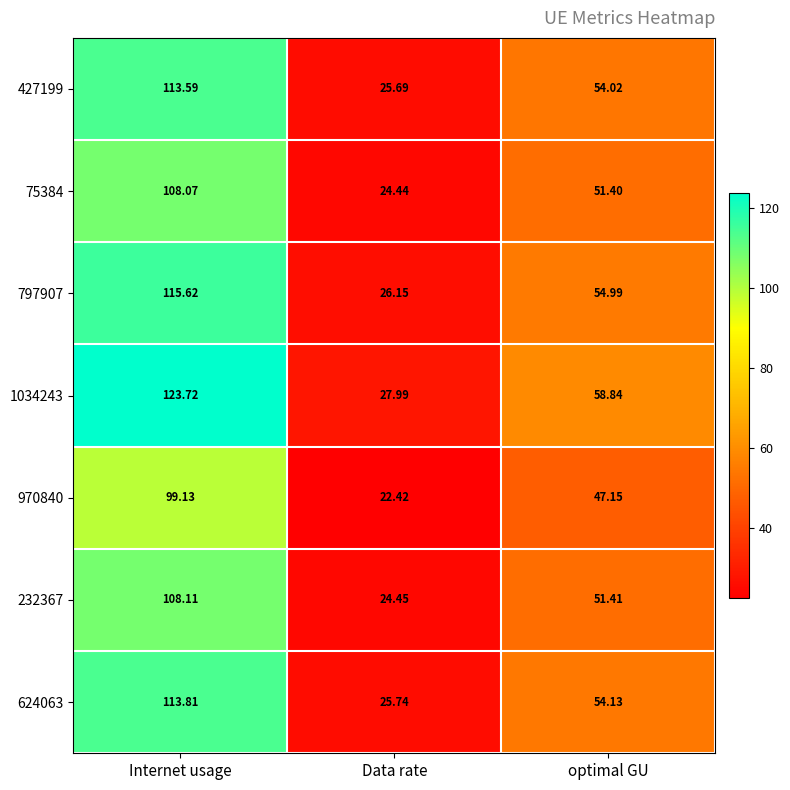

Count the number of data series in this chart.

7